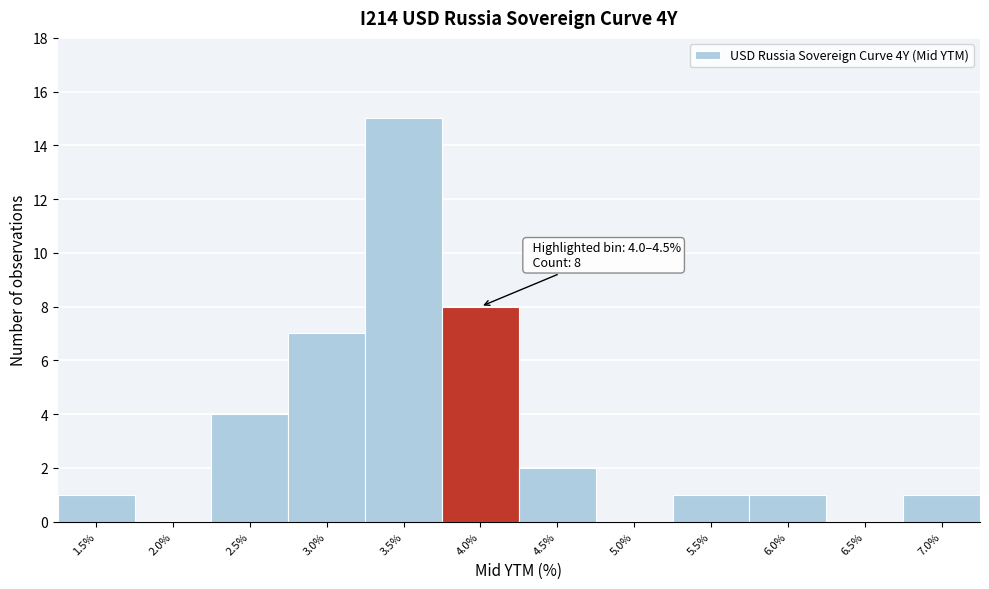

Reading left to right, extract all data points from this chart.

1.5%=1	2.0%=0	2.5%=4	3.0%=7	3.5%=15	4.0%=8	4.5%=2	5.0%=0	5.5%=1	6.0%=1	6.5%=0	7.0%=1